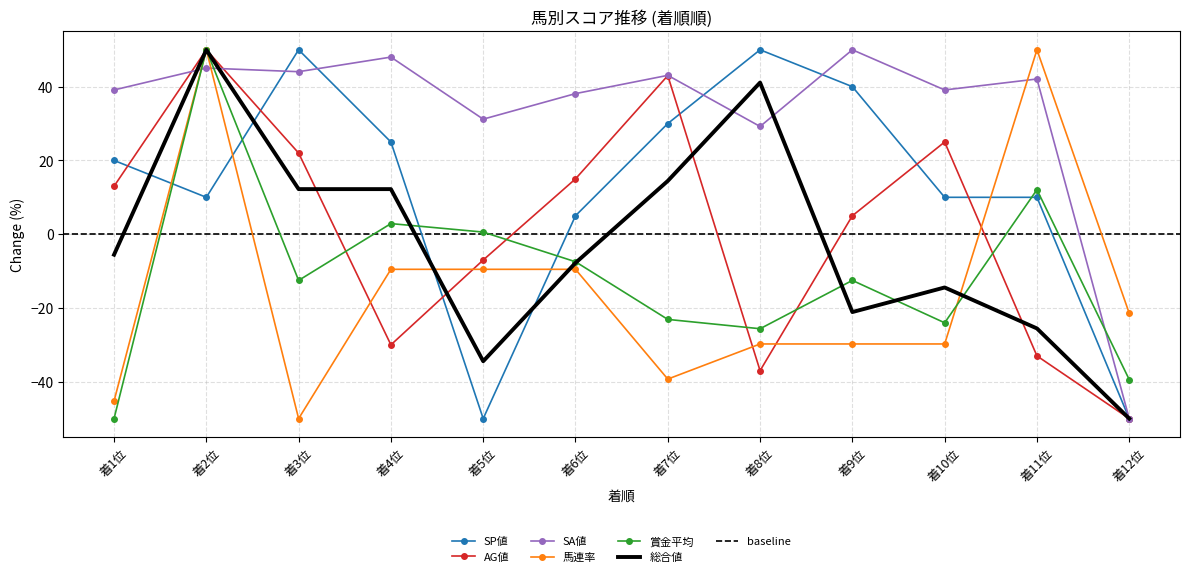

True or false: 賞金平均 and 総合値 cross at least once.

True